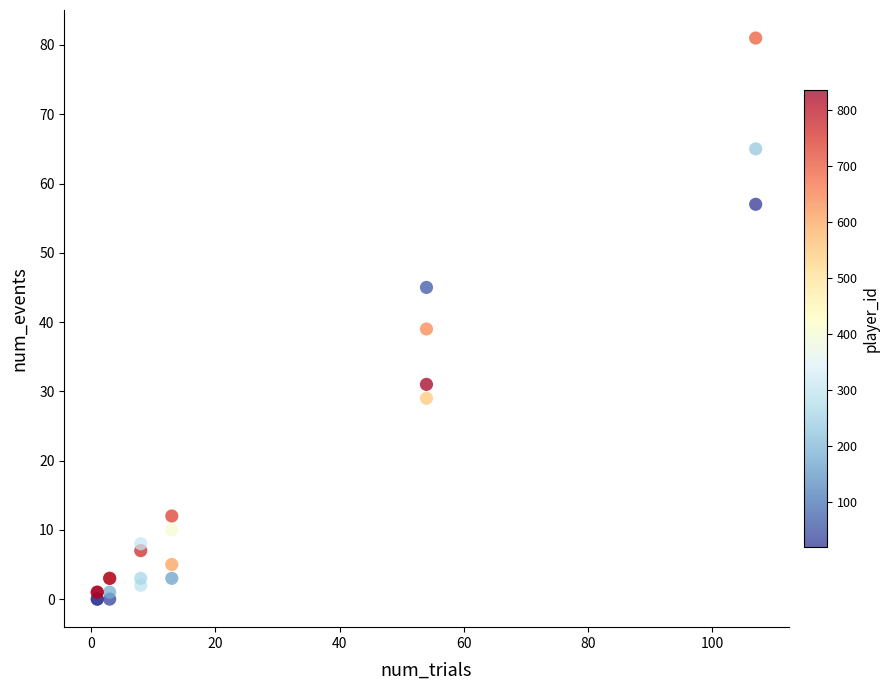

What Y value in the scatter plot is closest to 40?

39